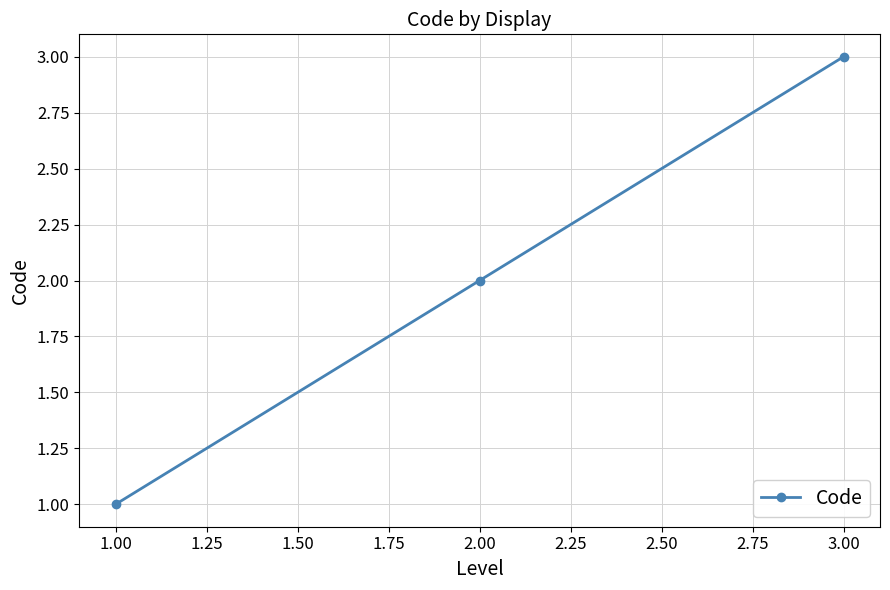

True or false: the data shows 3 at 3.00.

True